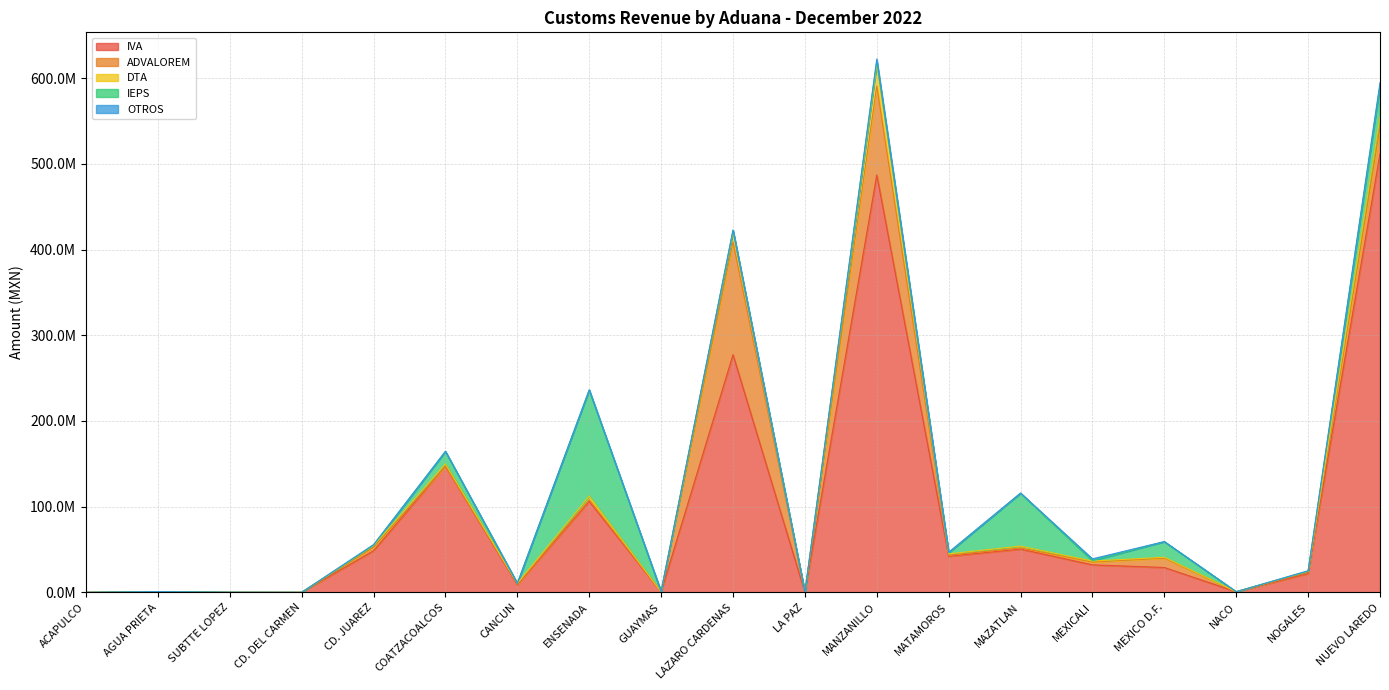

What is the spread (max minus min) of values at CD. DEL CARMEN?

2008